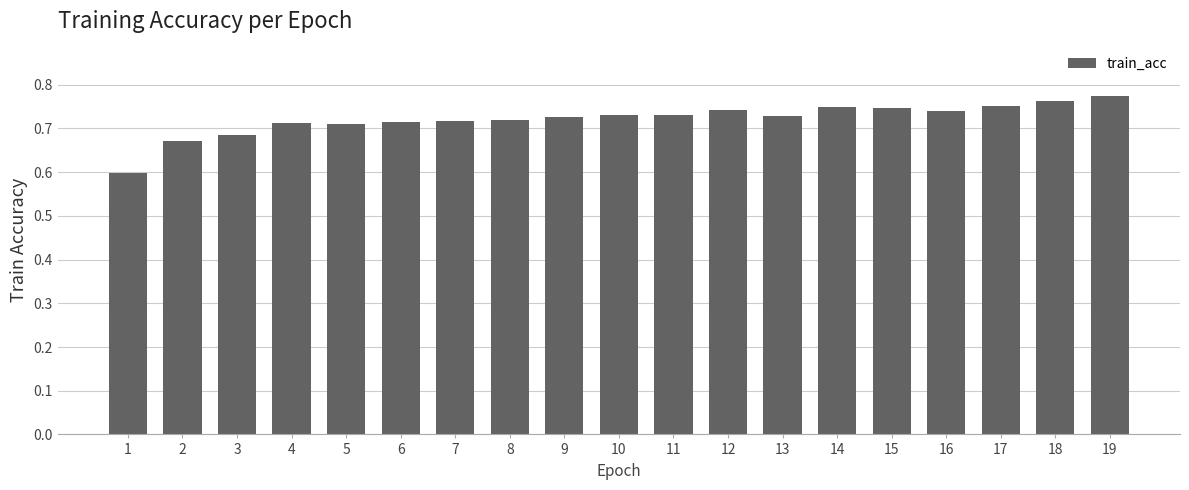

At which label is the value closest to 0?

1